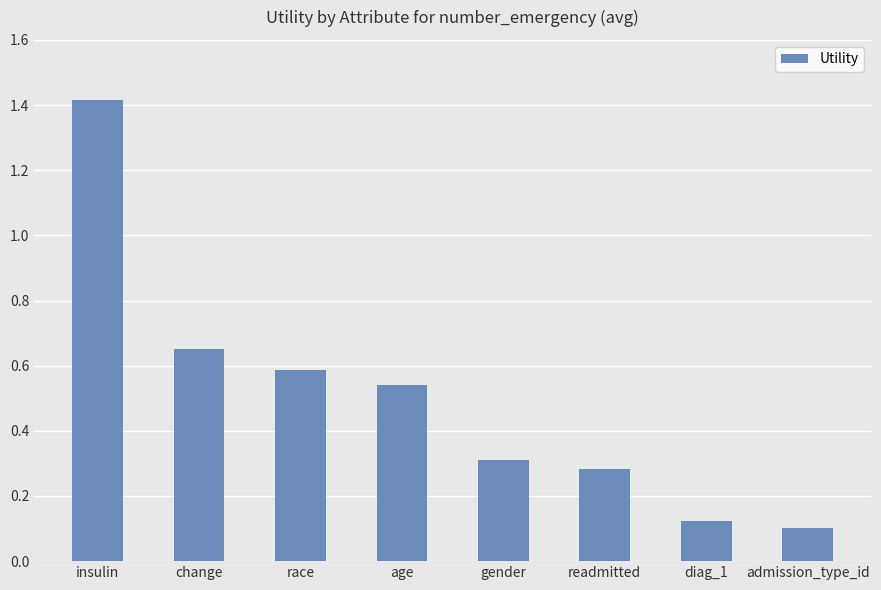

What is the sum of the values at race and age?

1.1